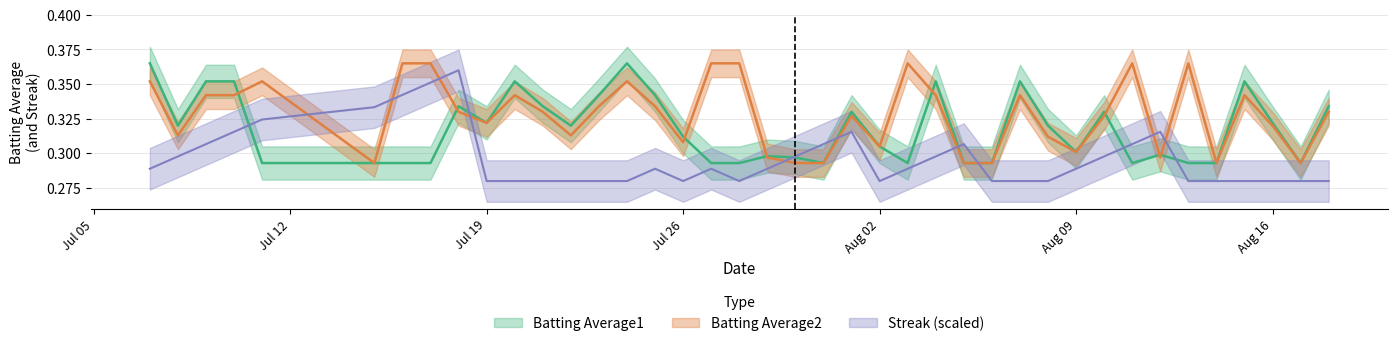

How many categories are shown in the chart?

40